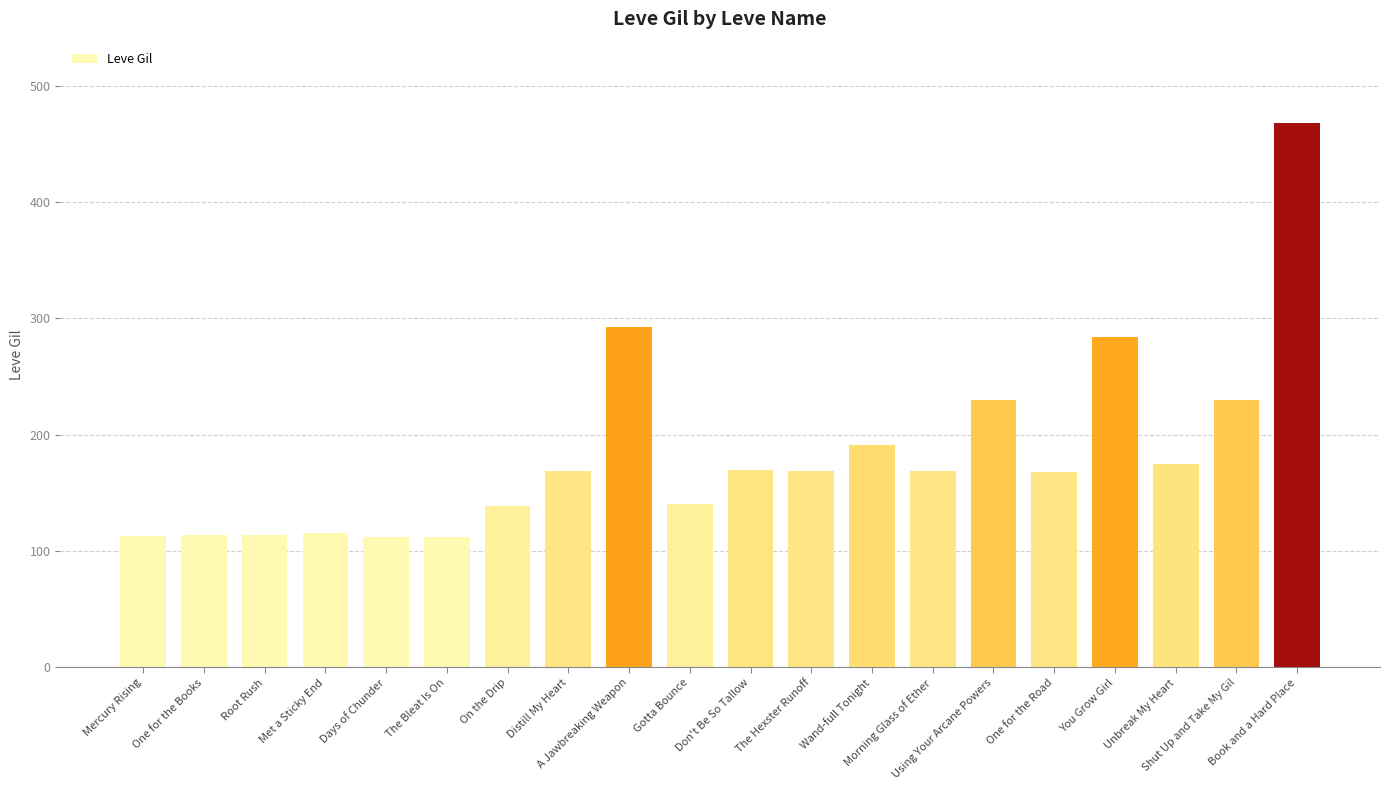

What is the difference between the values at Distill My Heart and Using Your Arcane Powers?

61